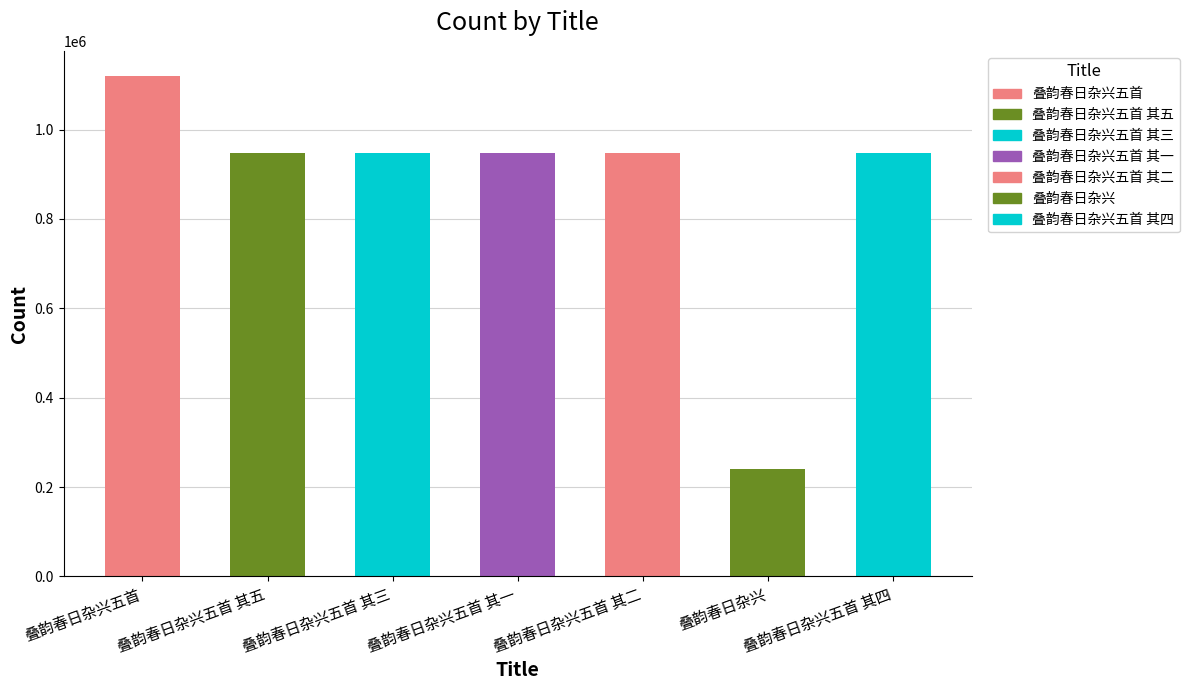

Does the chart contain stacked bars?

No